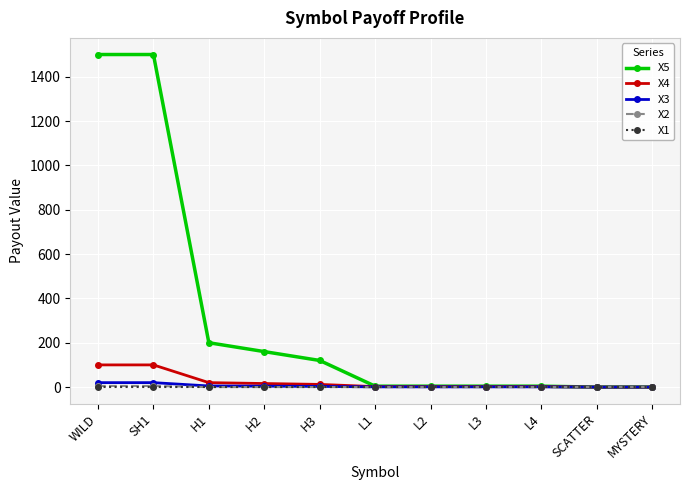

What is the greatest value displayed?

1500